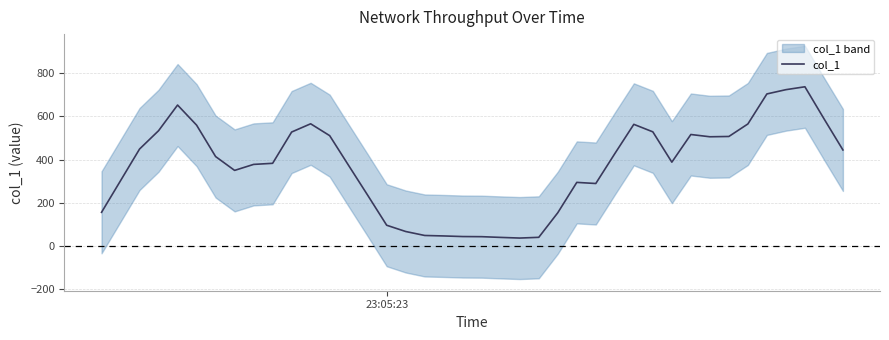

How many points are lower than both their immediate neighbors (excluding endpoints)?

5